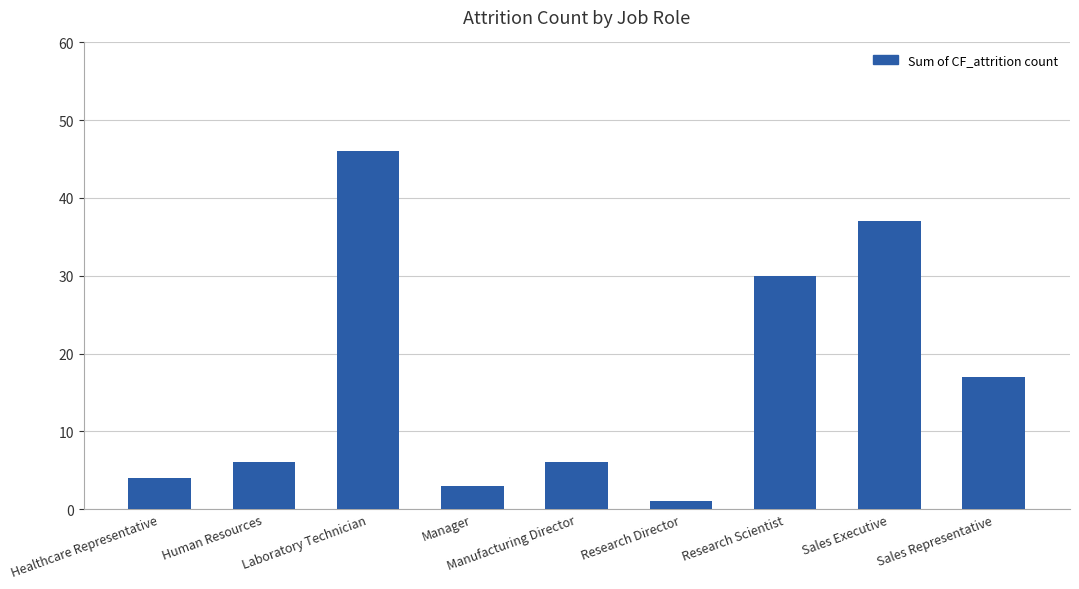

What is the ratio of the value at Laboratory Technician to the value at Sales Representative?

2.7